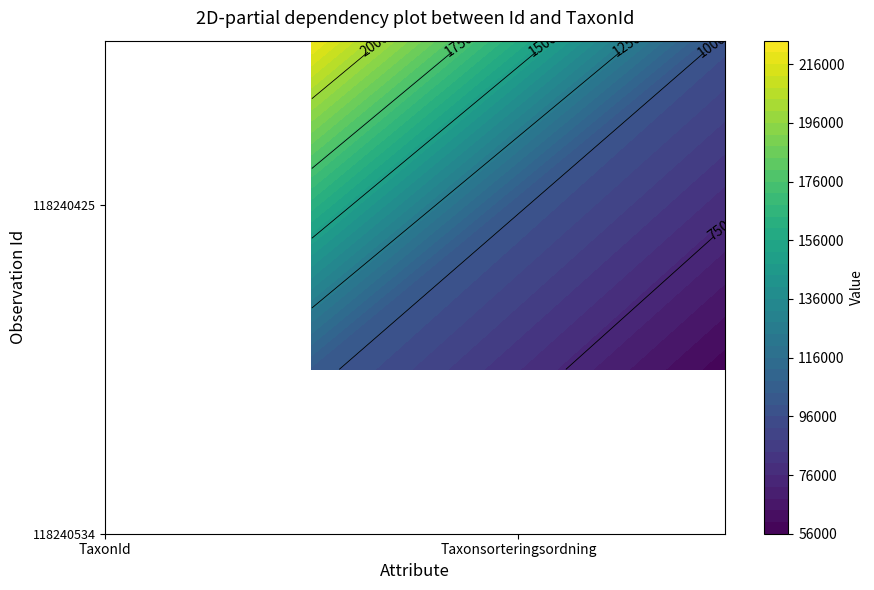

Rank the categories by 118240425 value from lowest to highest.

1, 0